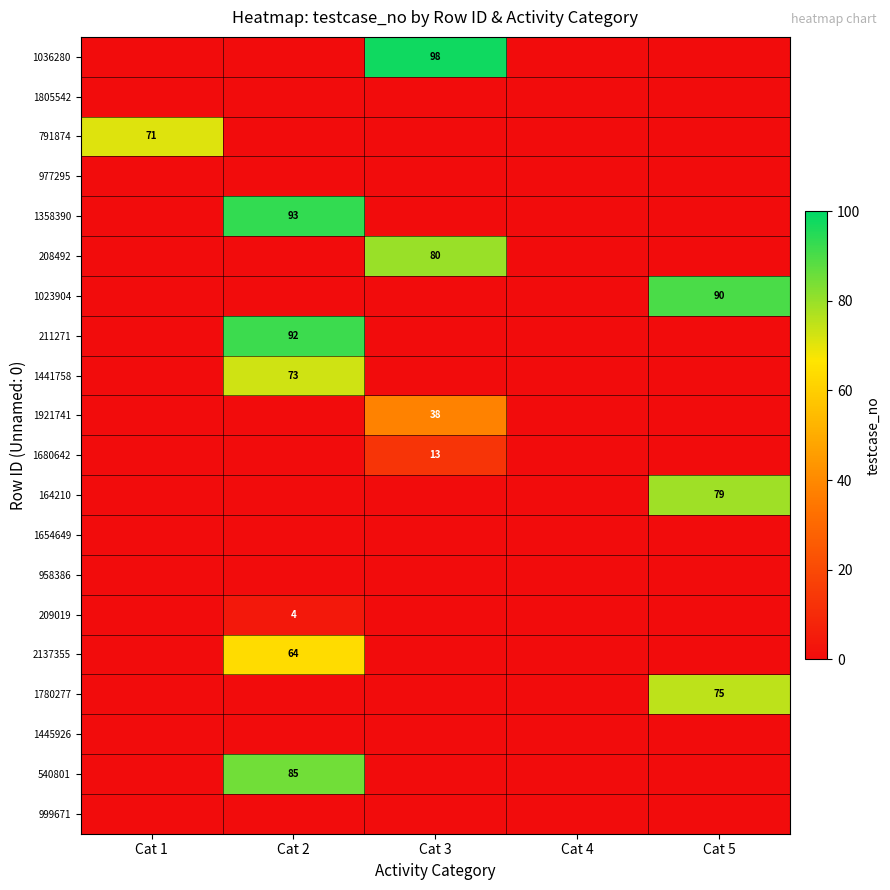

The value of 2137355 at Cat 2 is 64. True or false?

True